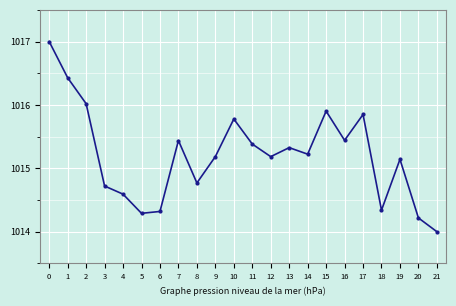

The value at 0 is 1017.0. True or false?

True